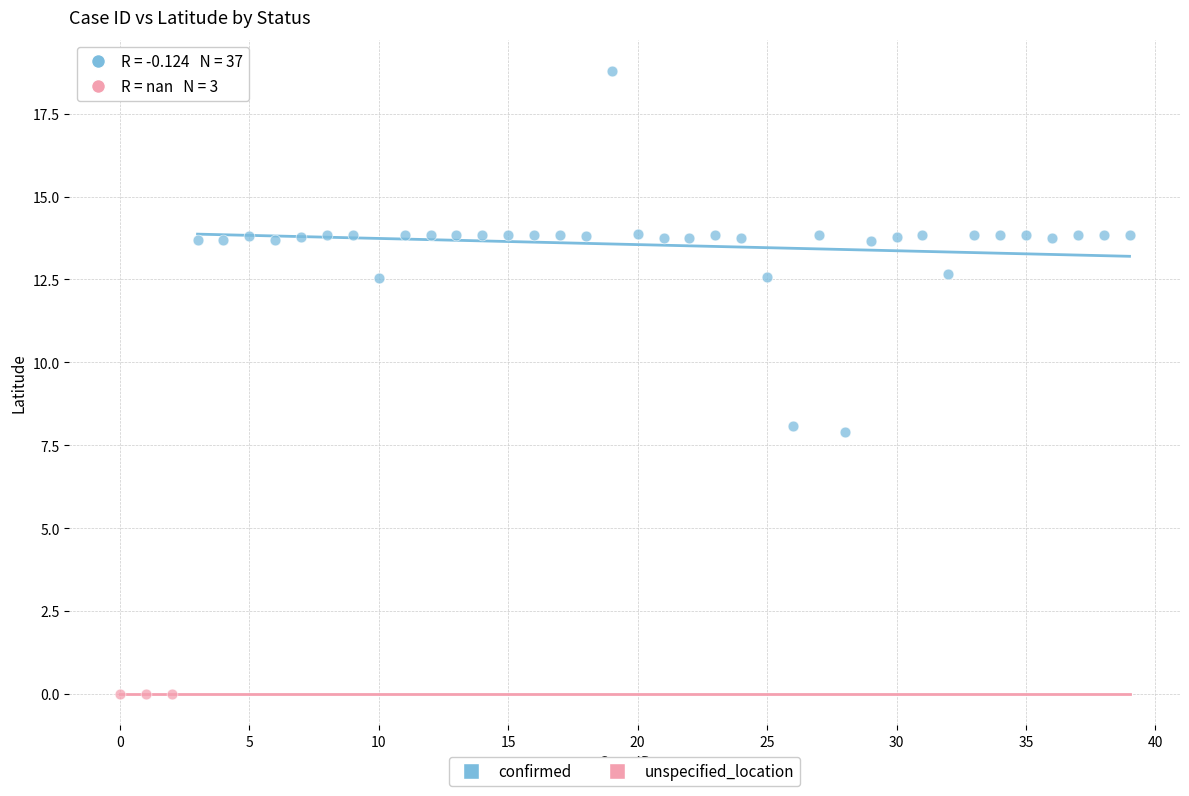

Which series contains the highest Y value?

confirmed